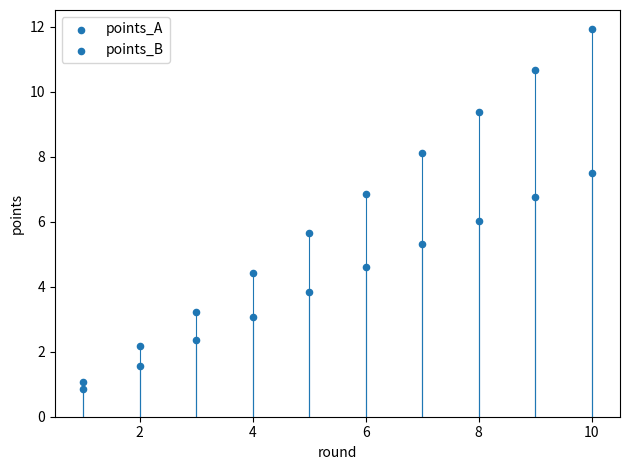

Count the number of points in this scatter plot.

20